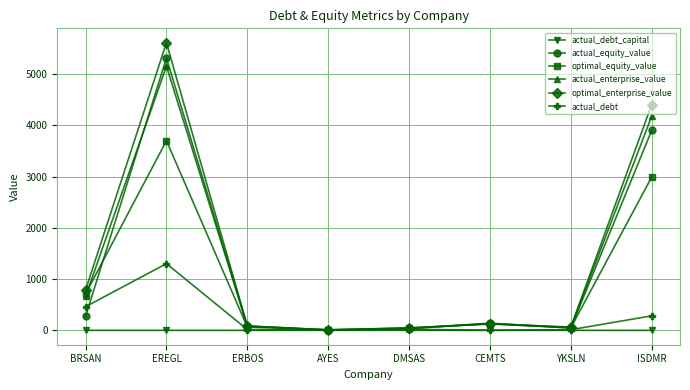

At which label does actual_equity_value first exceed 140?

BRSAN